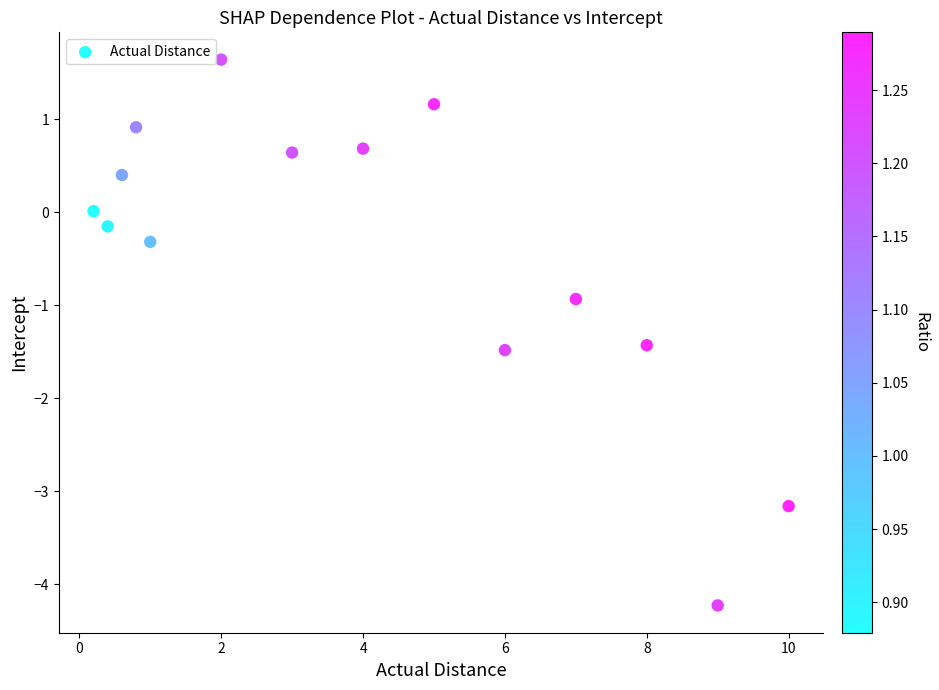

What Y value in the scatter plot is closest to -1?

-0.9